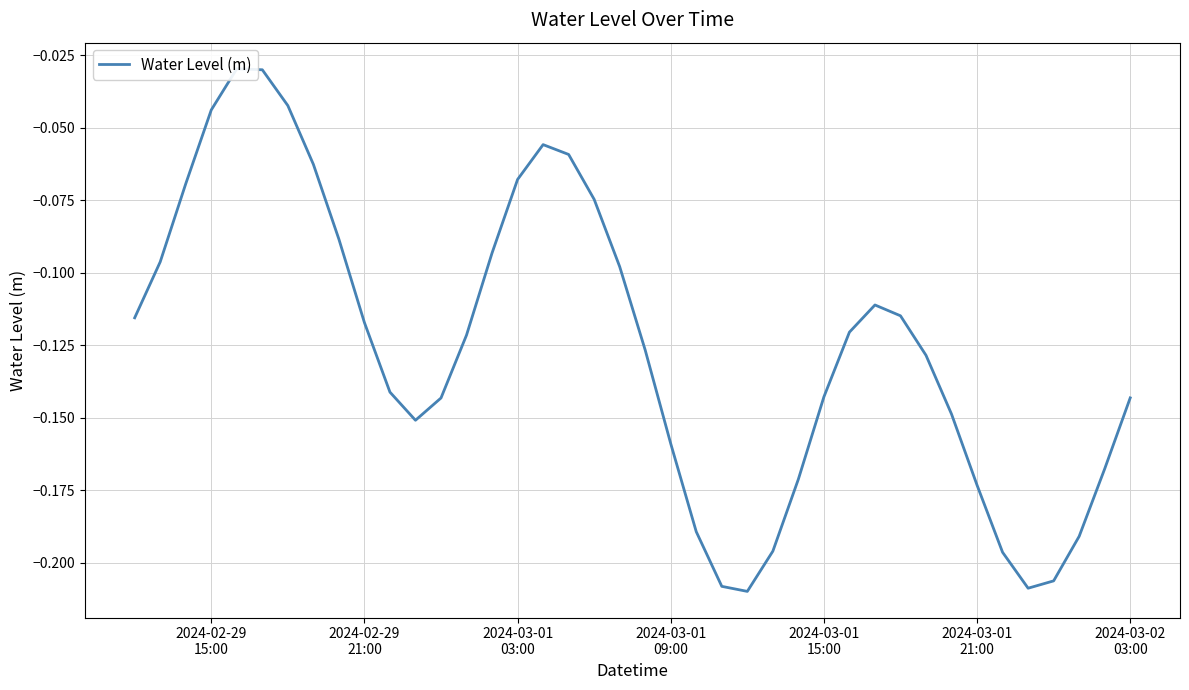

Is it true that the value at 2024-02-29
21:00 is -0.2?

False